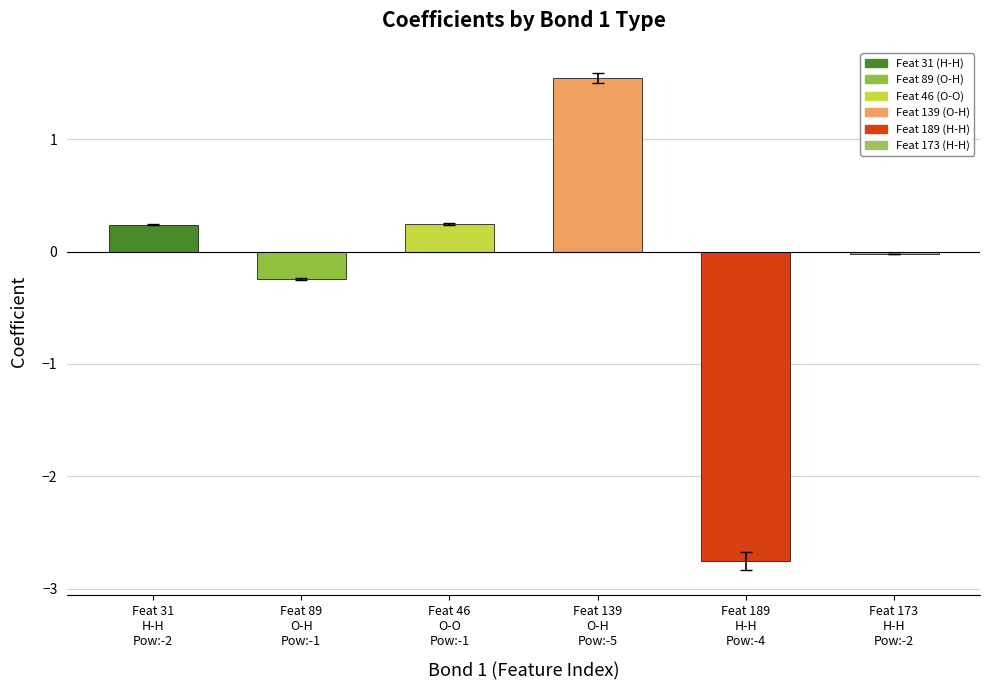

The chart shows a value of 0.4 at Feat 46 O-O Pow:-1. True or false?

False